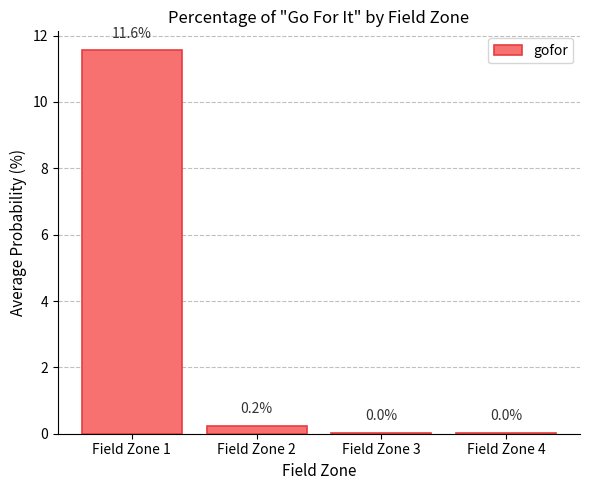

Where is the data nearest to the value 5?

Field Zone 2